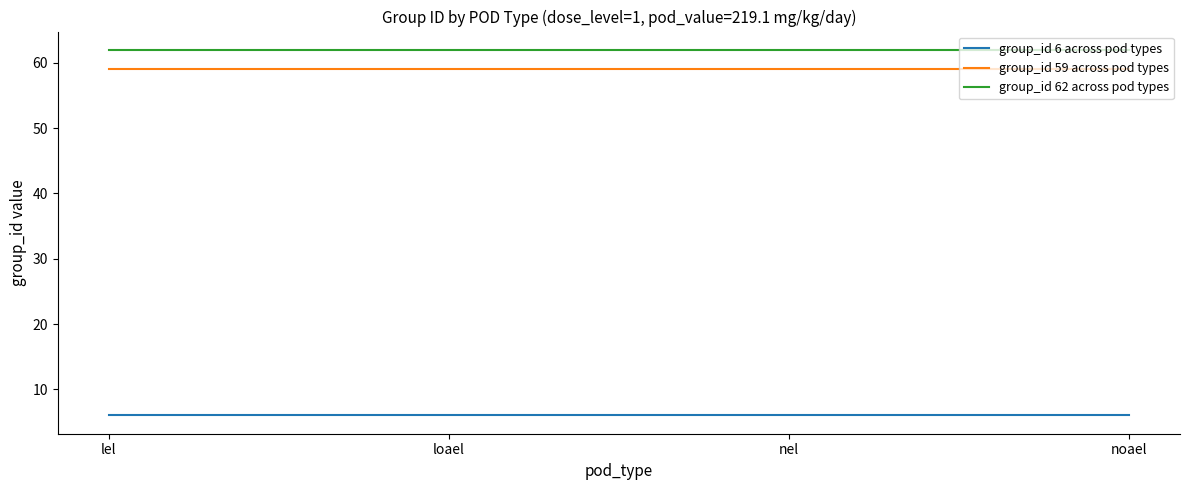

How many lines are shown in the chart?

3